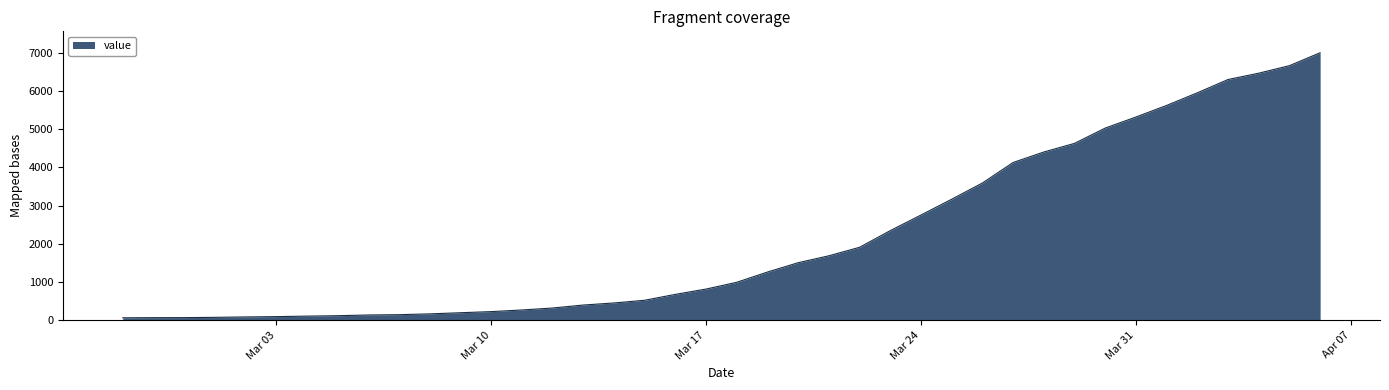

What is the difference between the maximum and minimum values?

6931